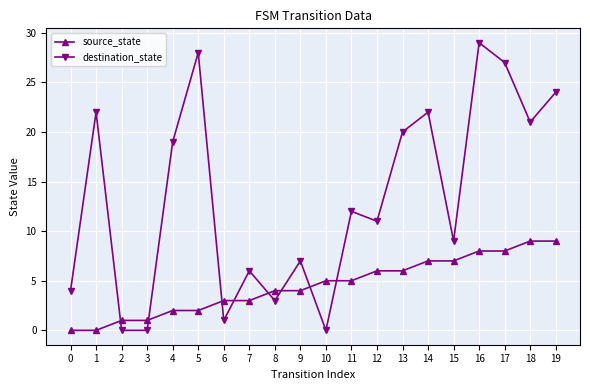

Rank the series at 15 from lowest to highest value.

source_state, destination_state